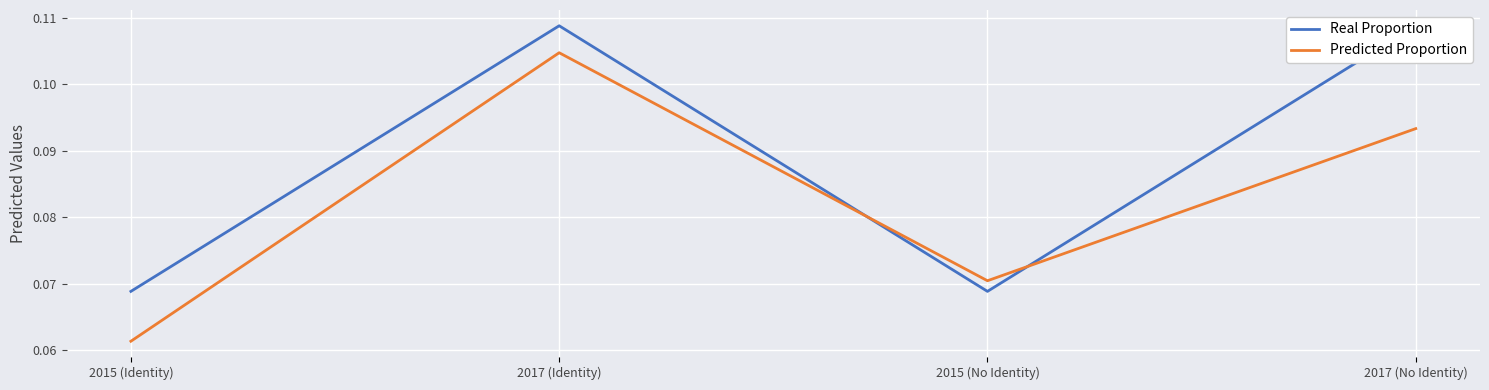

What value does the Real Proportion series have at 2015 (No Identity)?

0.1